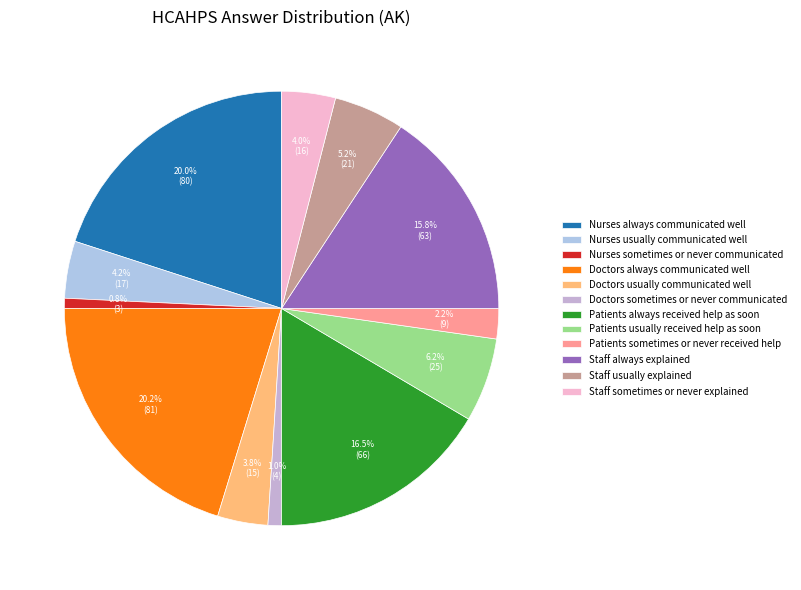

Rank the categories by value from lowest to highest.

Nurses sometimes or never communicated, Doctors sometimes or never communicated, Patients sometimes or never received help, Doctors usually communicated well, Staff sometimes or never explained, Nurses usually communicated well, Staff usually explained, Patients usually received help as soon, Staff always explained, Patients always received help as soon, Nurses always communicated well, Doctors always communicated well